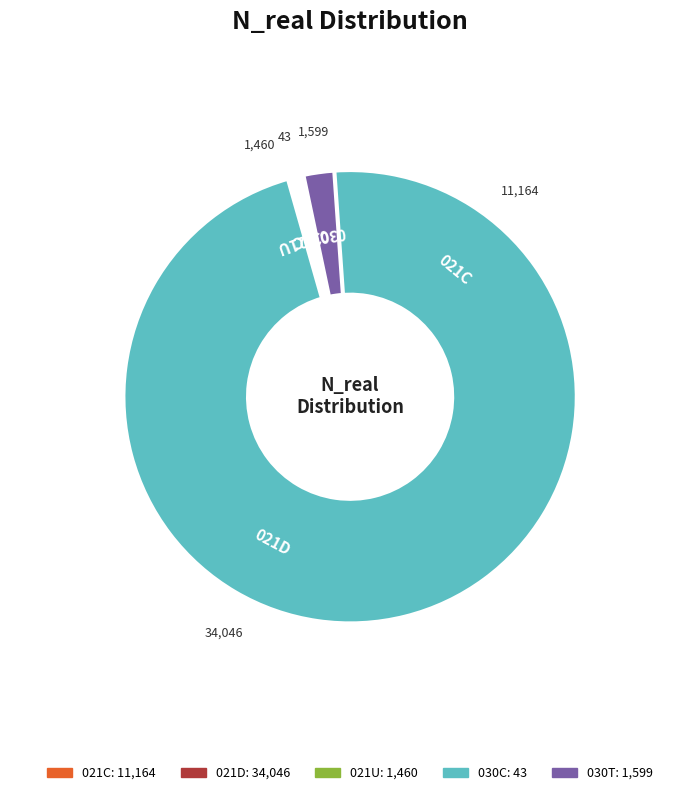

How many slices are in this pie chart?

5